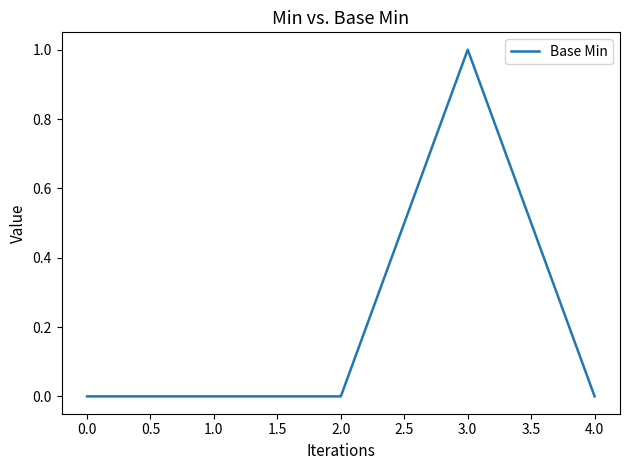

What position from the right is 2.0?

3